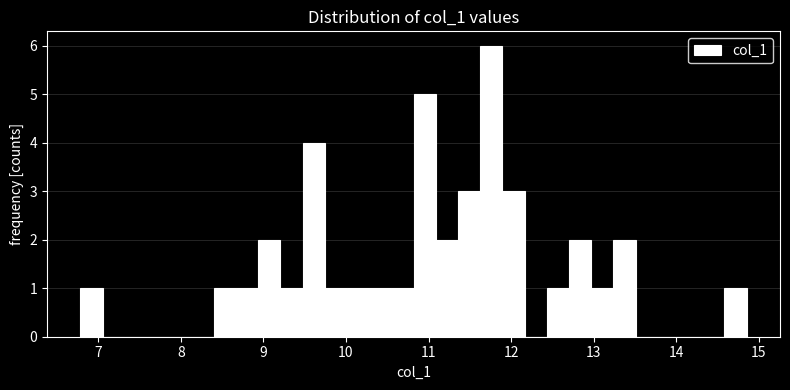

Around what value on the x-axis is the tallest bar? Give the approximate position of its centre, as read against the axis.

11.8